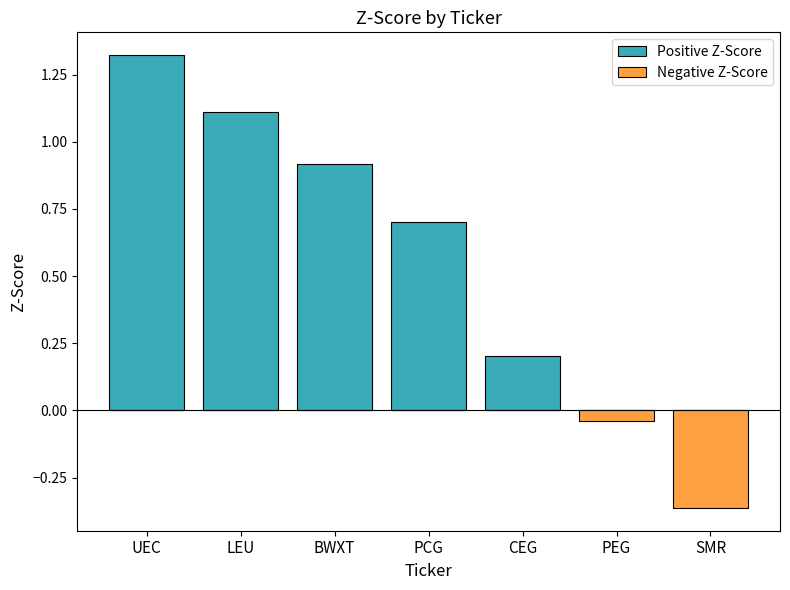

What is the spread (max minus min) of values at SMR?

0.4